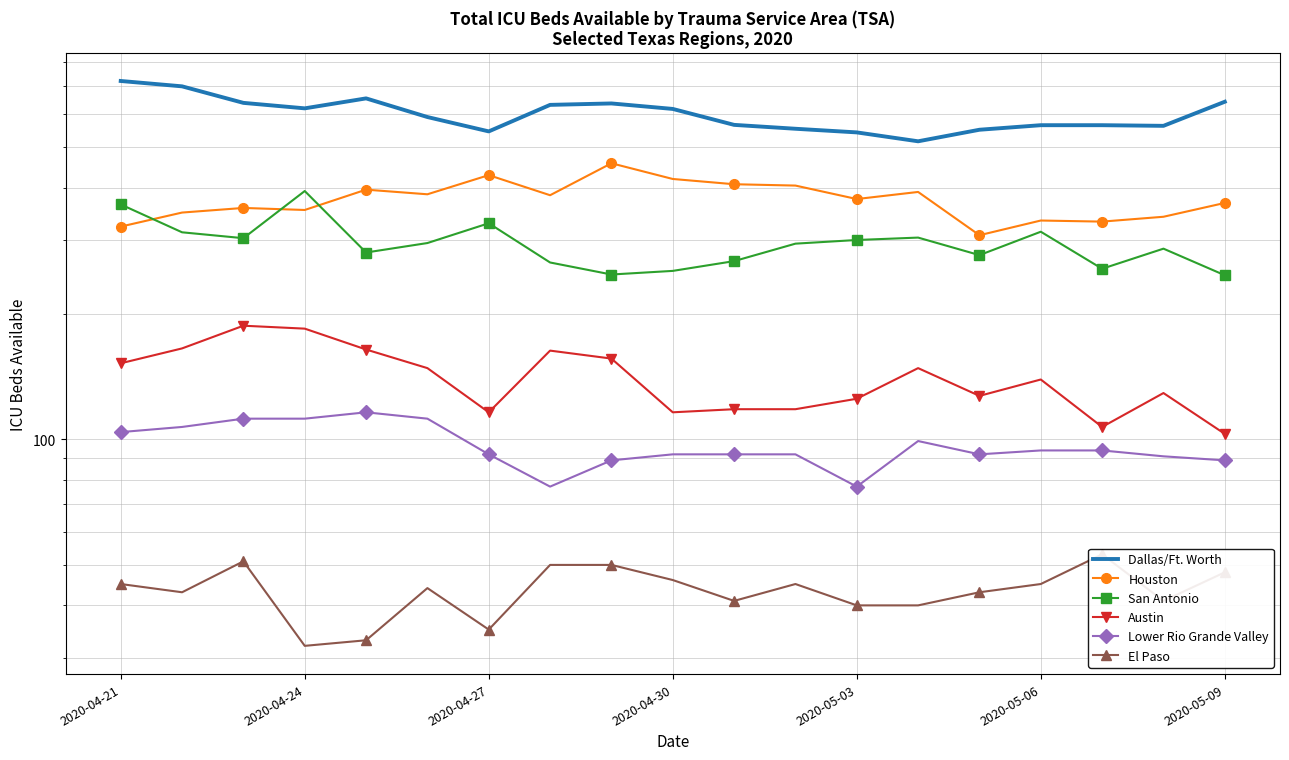

At which category does El Paso reach its first local valley?

2020-04-24